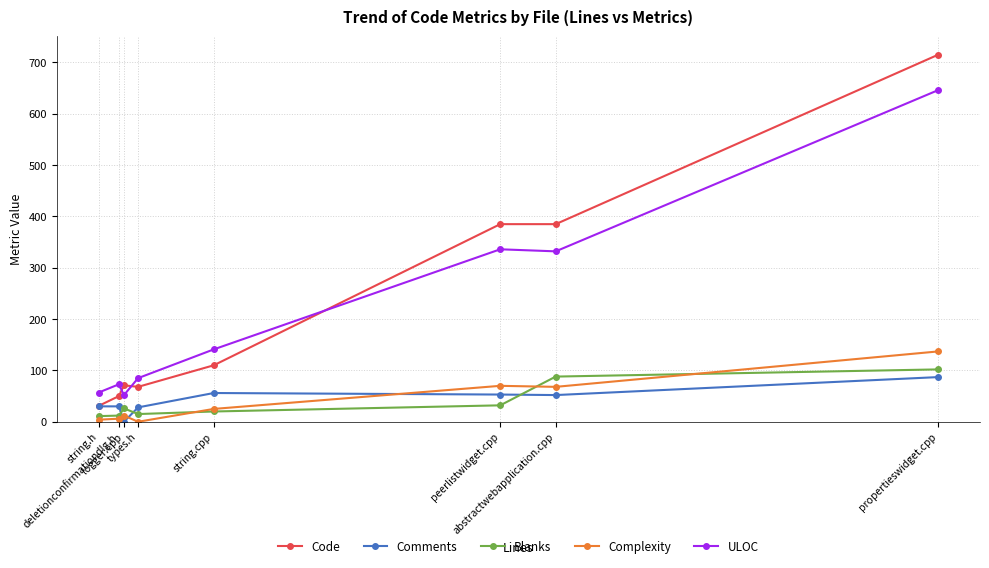

What is the maximum value shown in the chart?

715